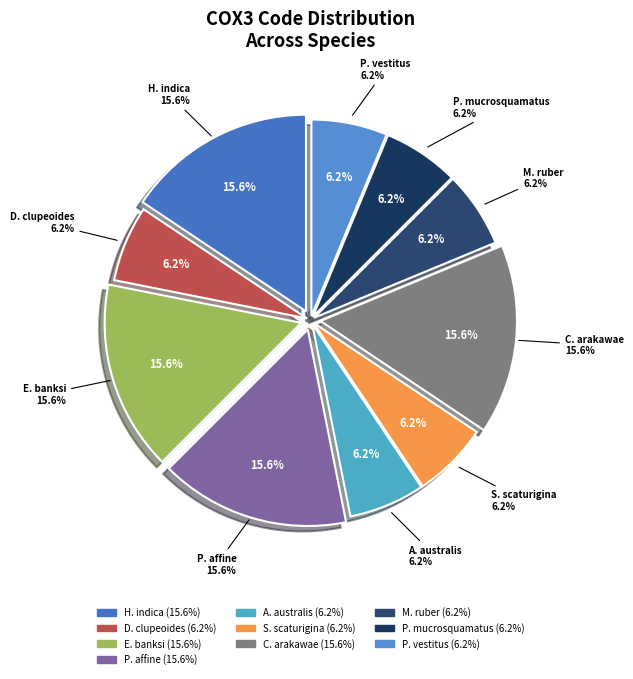

Approximately how many times larger is the value at Heterorhabditis indica compared to Phalanger vestitus?

2.5